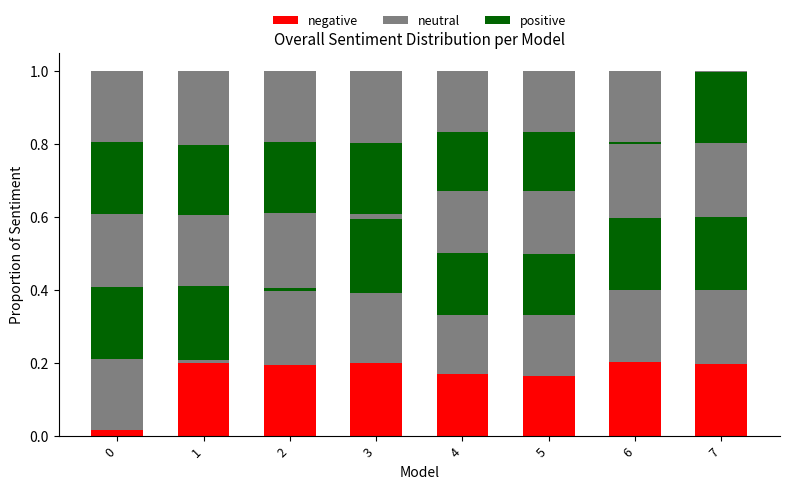

What is the value of the positive bar at the 7th from the left?

0.2